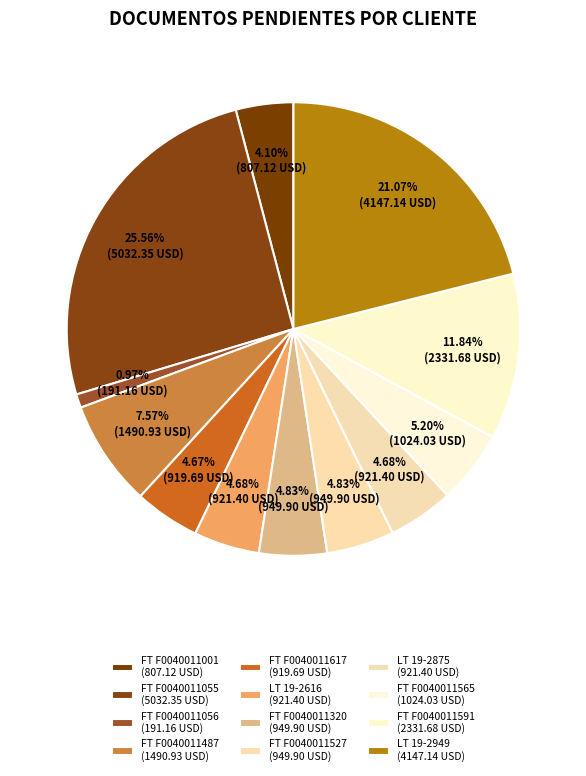

Which category has the smallest portion of the pie?

FT F0040011056